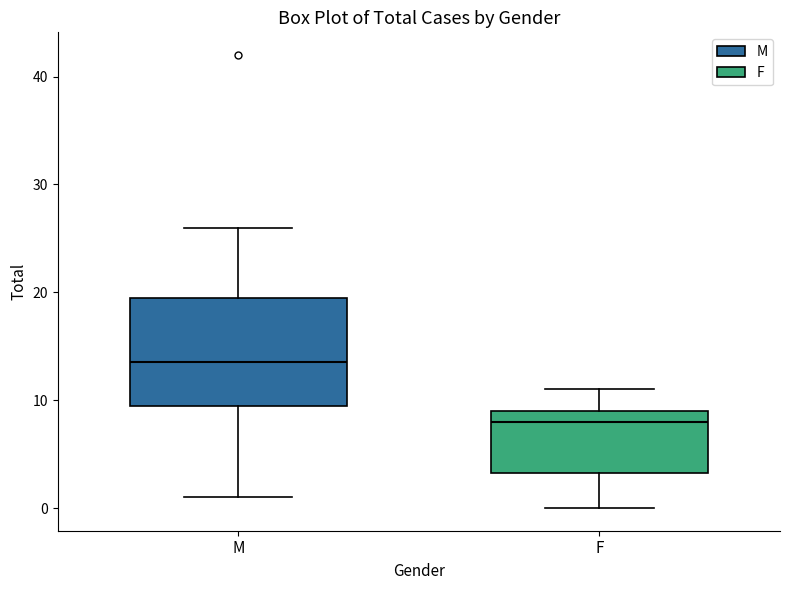

Where does the upper whisker of the box for M end on the y-axis? The values are not printed on the chart, so give them approximately, as read against the axis.

26